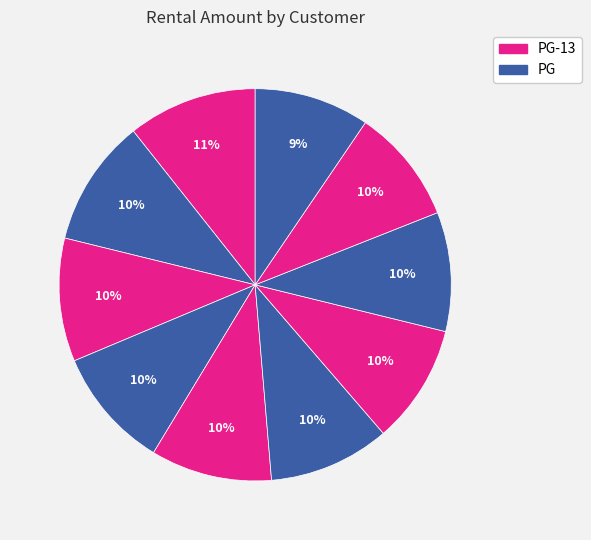

How many slices are in this pie chart?

10